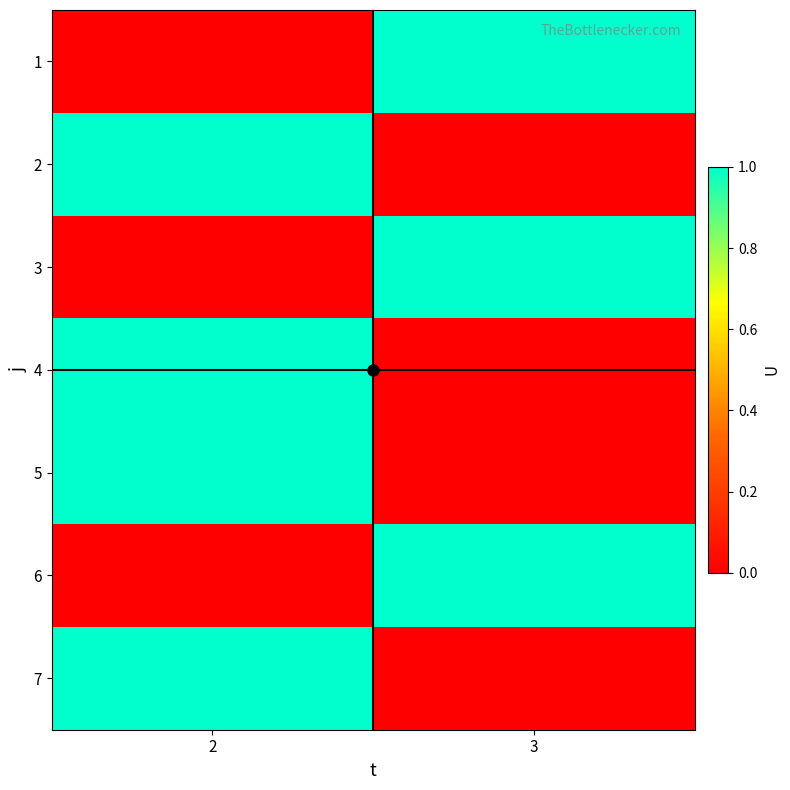

Reading left to right, transcribe all the data shown in this chart.

1: 2=0	3=1
2: 2=1	3=0
3: 2=0	3=1
4: 2=1	3=0
5: 2=1	3=0
6: 2=0	3=1
7: 2=1	3=0